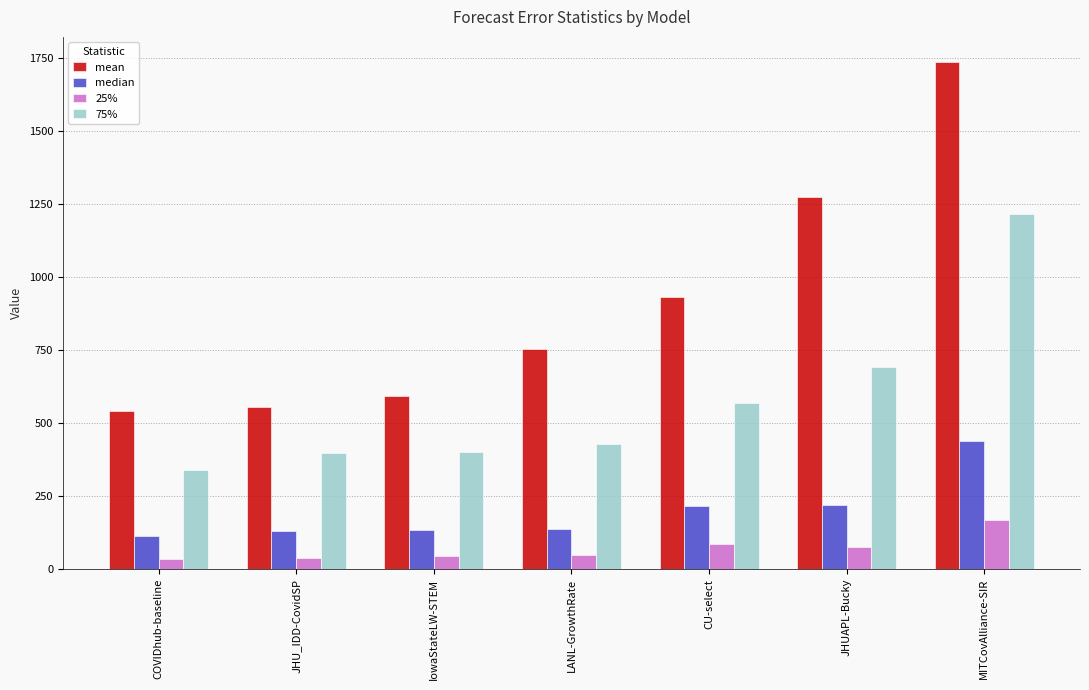

List the series in order of their peak value, highest first.

mean, 75%, median, 25%